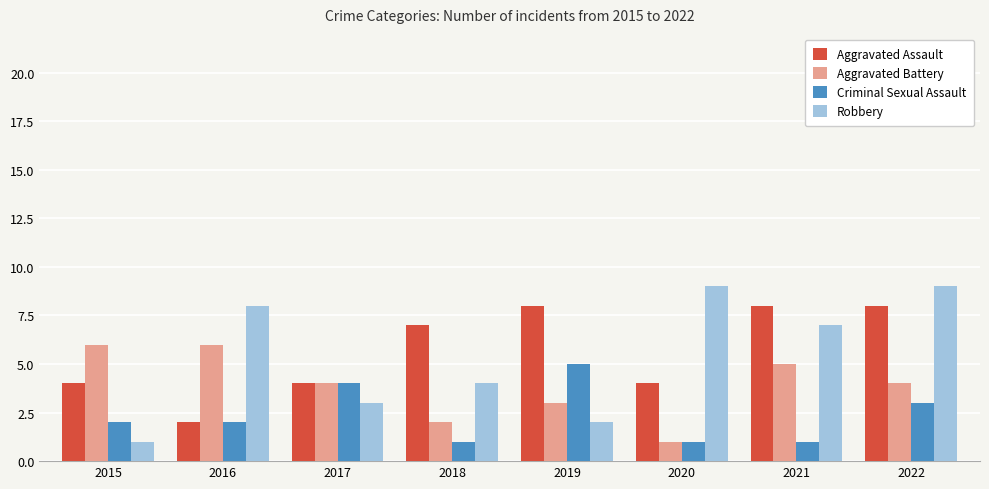

What is the value of the Aggravated Assault bar at the 8th from the left?

8